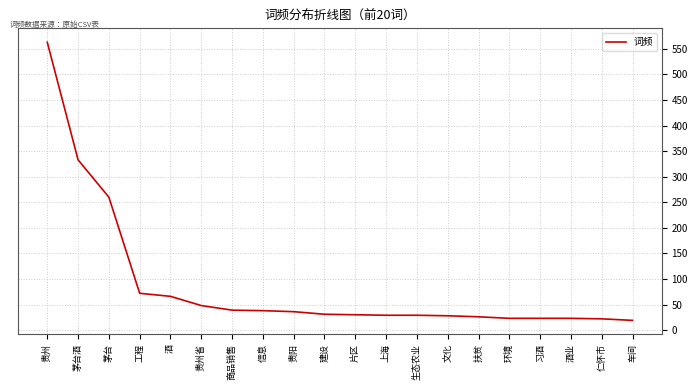

At which label is the value closest to 291?

茅台